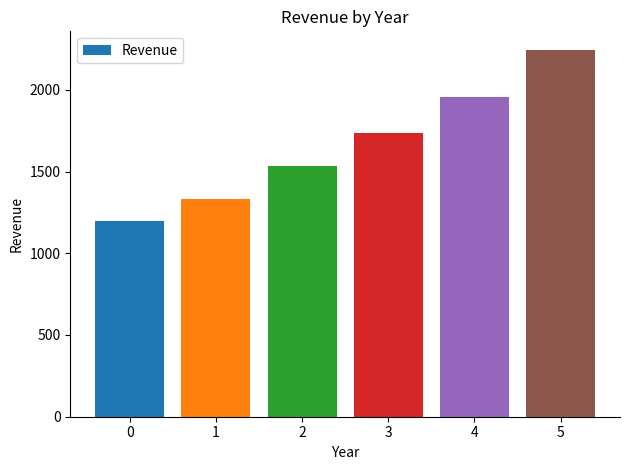

Which has a higher value, 1 or 3?

3